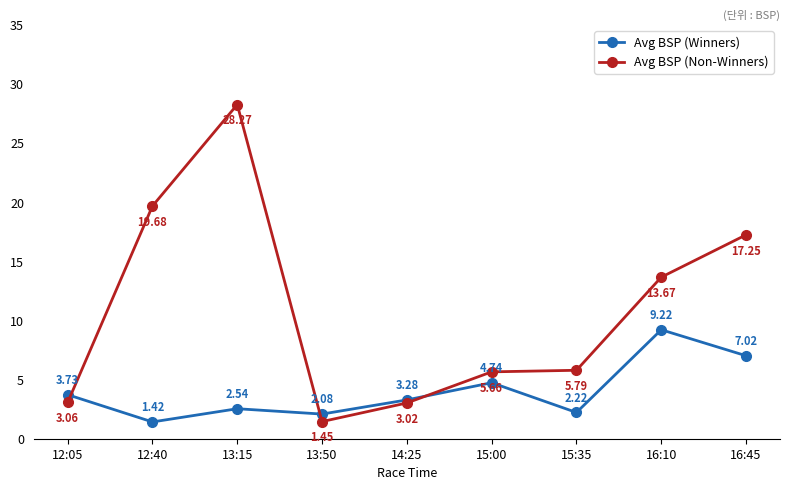

In Avg BSP (Non-Winners), how many points are lower than both neighbors (excluding endpoints)?

1